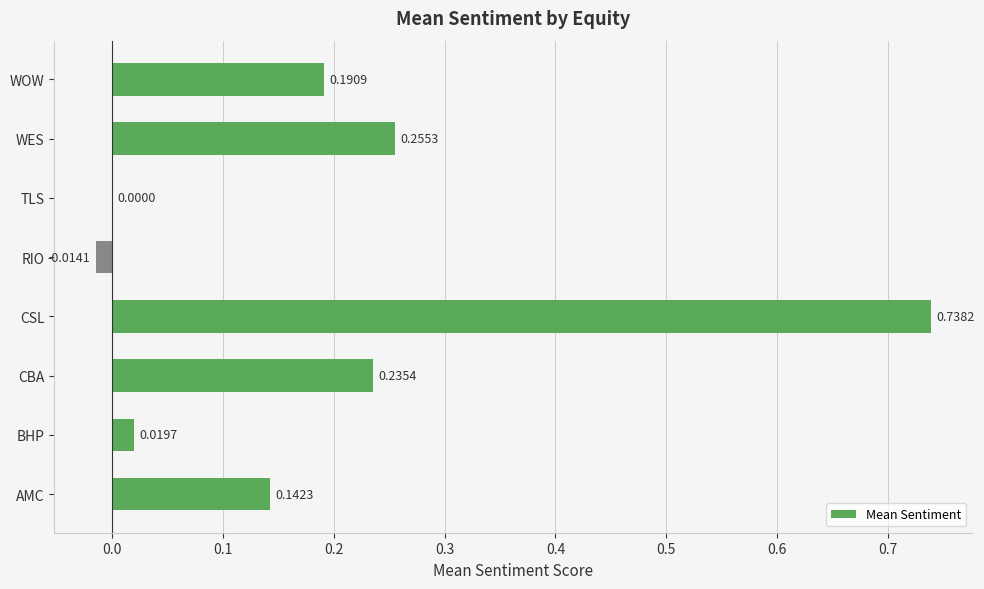

Between WOW and TLS, which is larger?

WOW